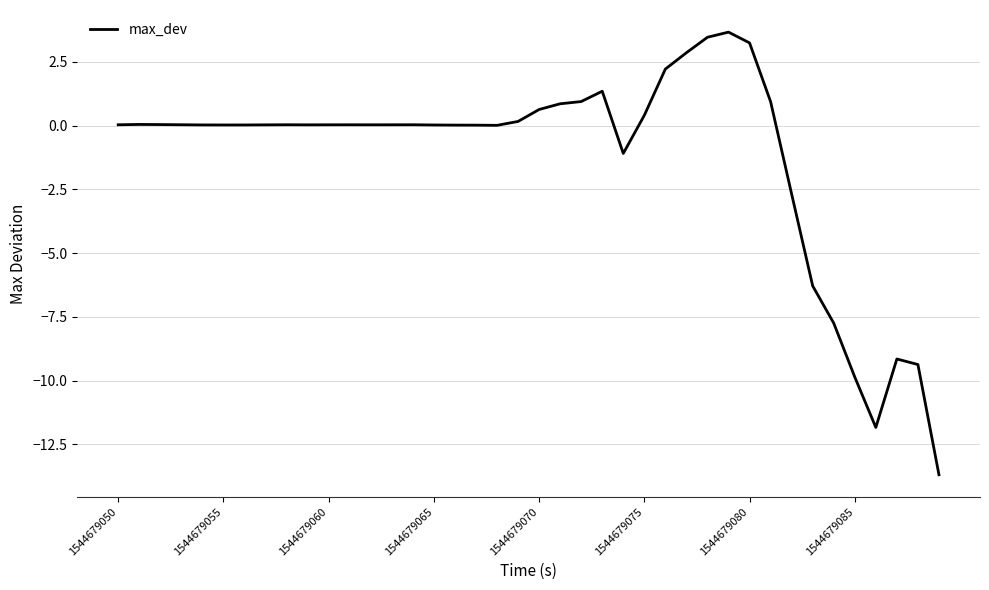

True or false: the data has more than 1 interior local peaks.

True